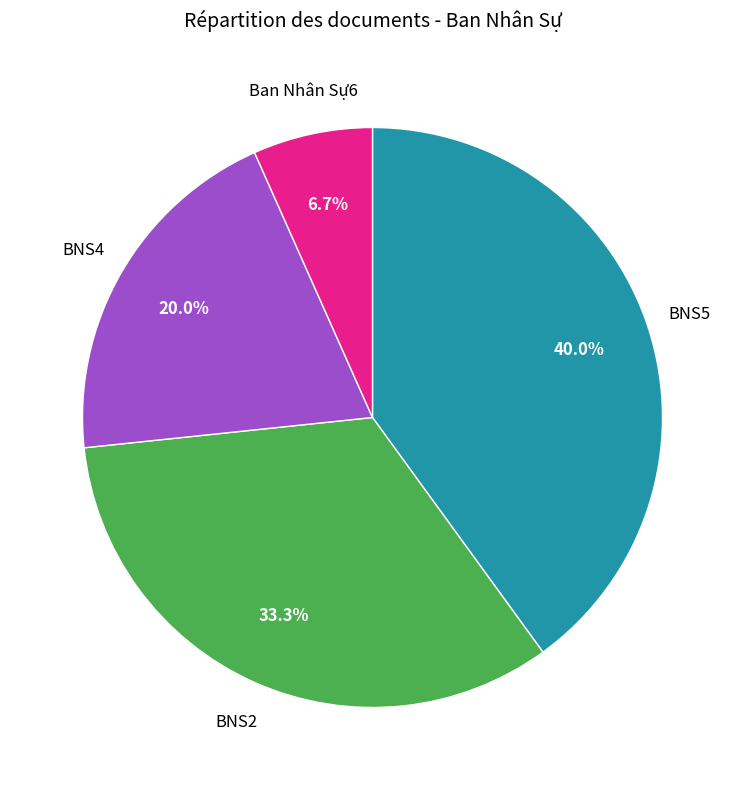

To the nearest percent, what is the difference between the BNS2 and BNS4 slice percentages?

13%